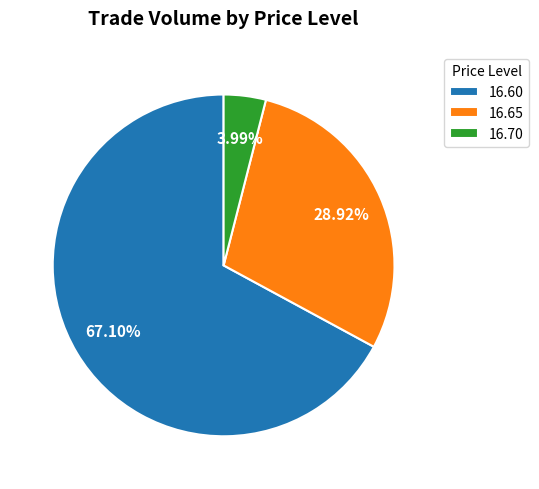

Which has a higher value, 16.65 or 16.70?

16.65